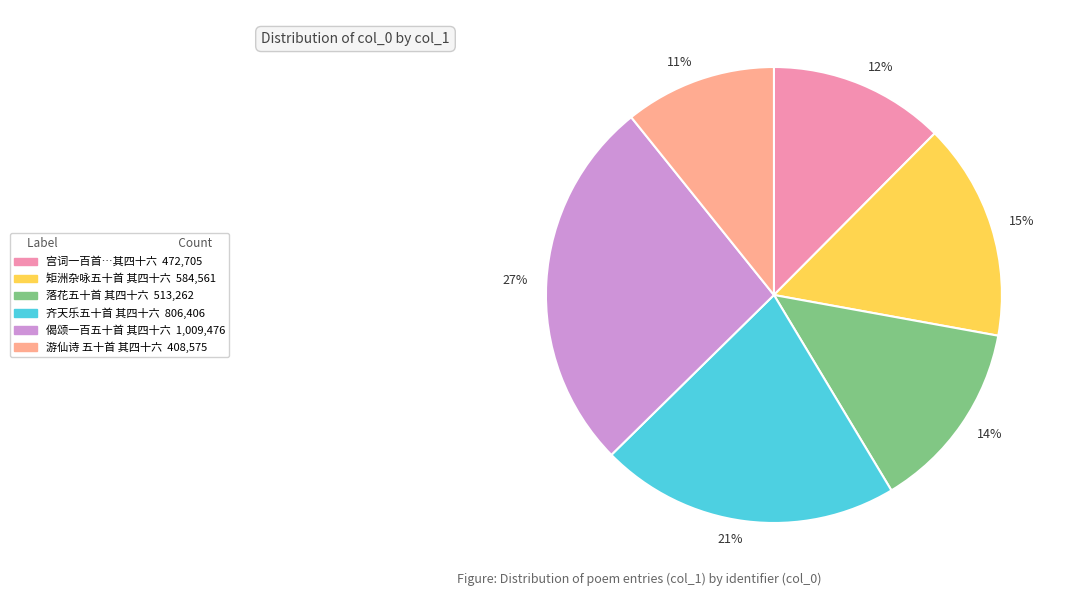

Is there a majority slice in this chart?

No